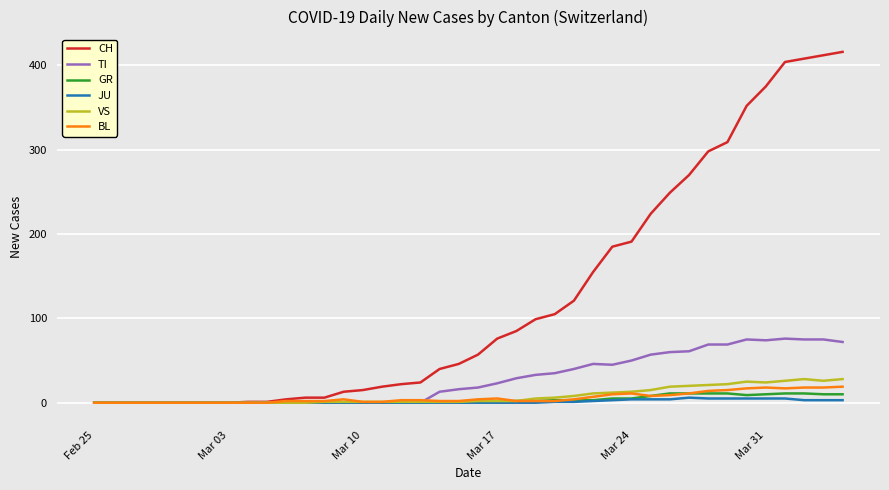

What is the maximum value shown in the chart?

416